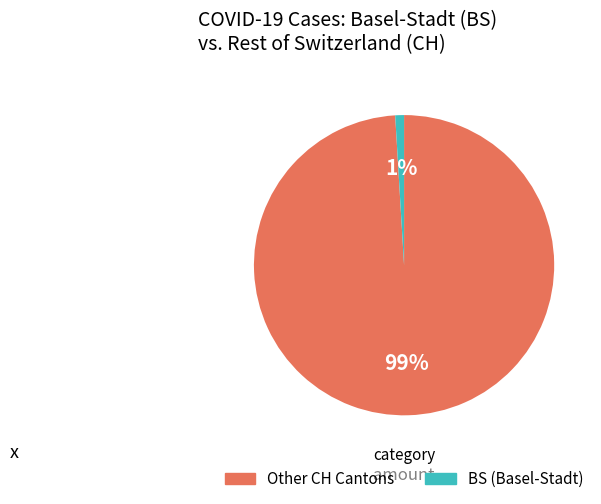

How many slices are in this pie chart?

2